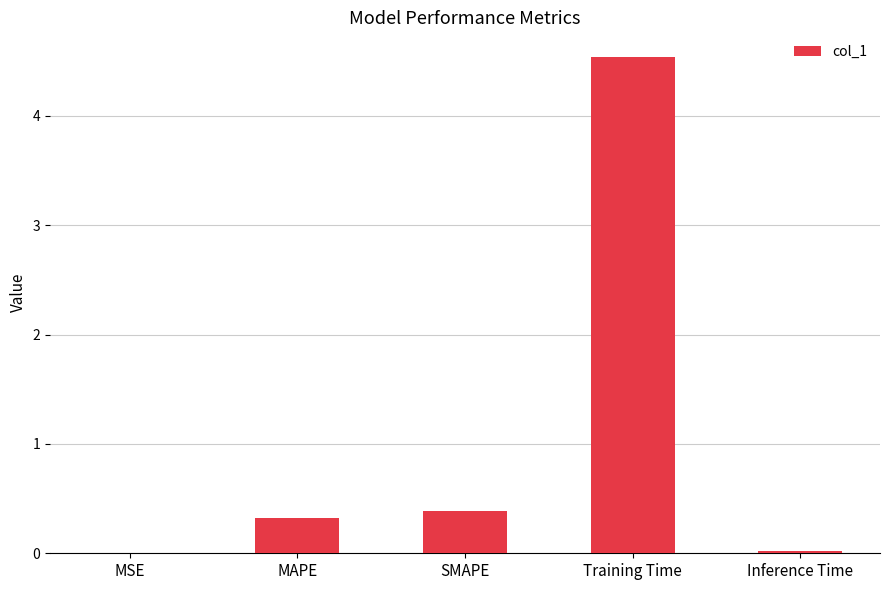

The value at MAPE is 0.3. True or false?

True